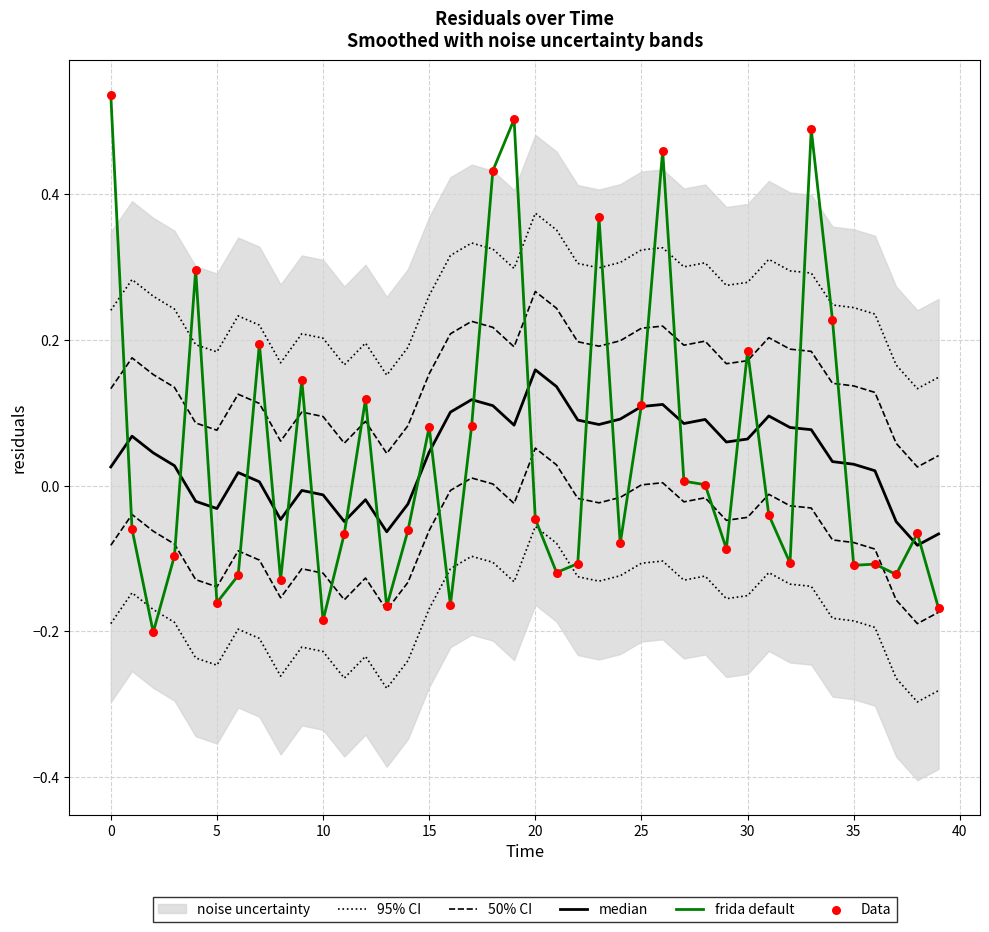

Which series has the largest total across all categories?

95% CI